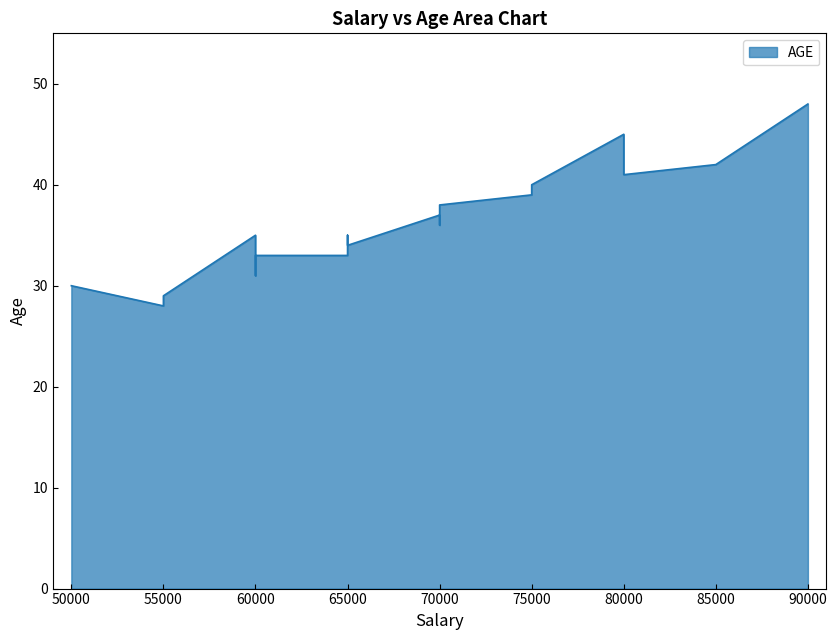

Is it true that the value at 65000 is 13?

False